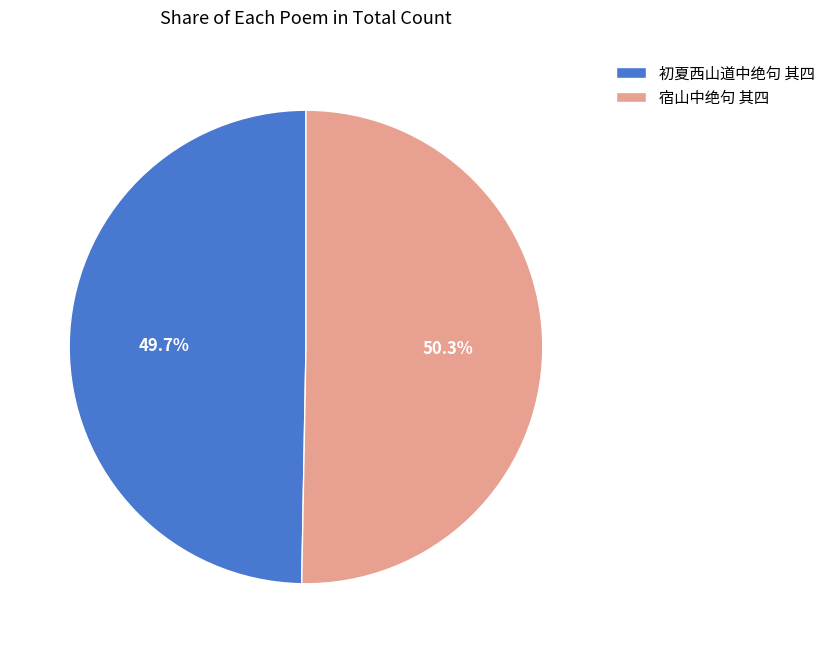

Which slice is the largest?

宿山中绝句 其四